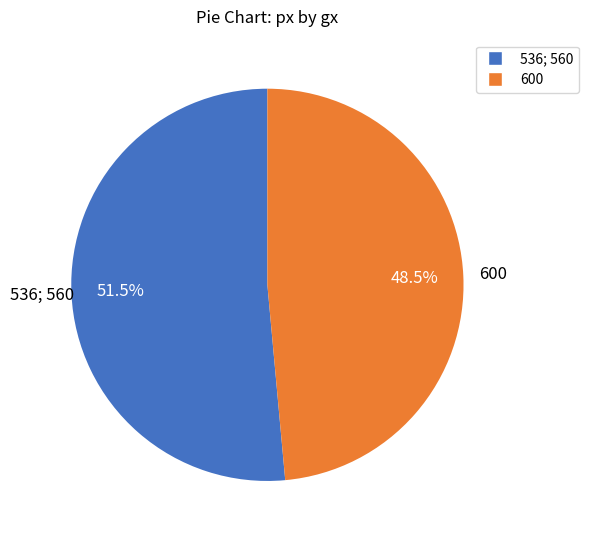

Rank the categories by value from highest to lowest.

536; 560, 600